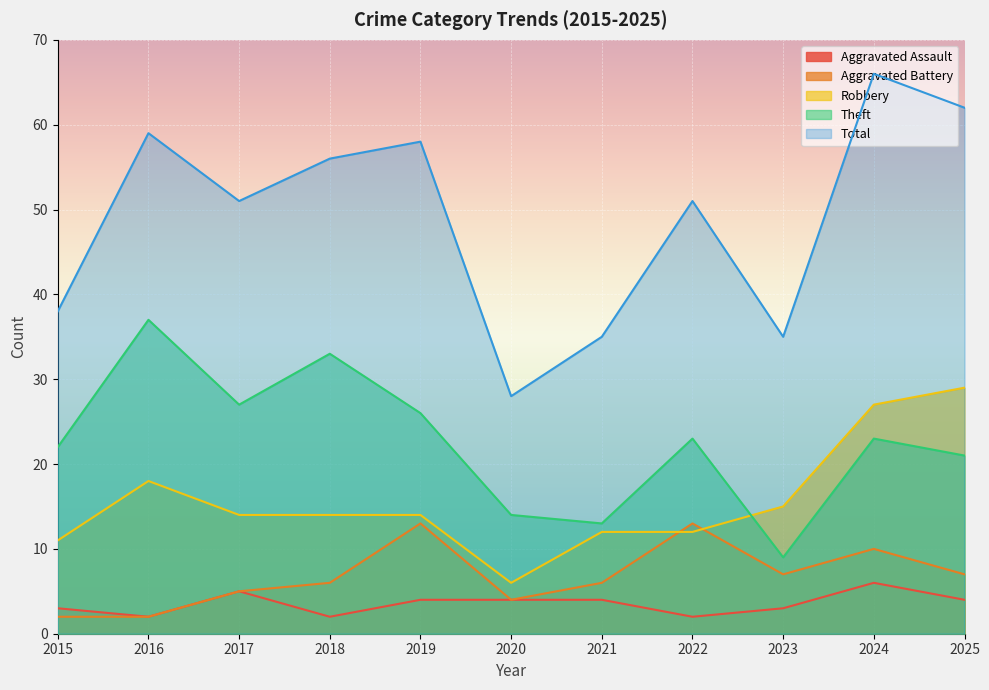

True or false: Aggravated Battery and Aggravated Assault cross at least once.

False